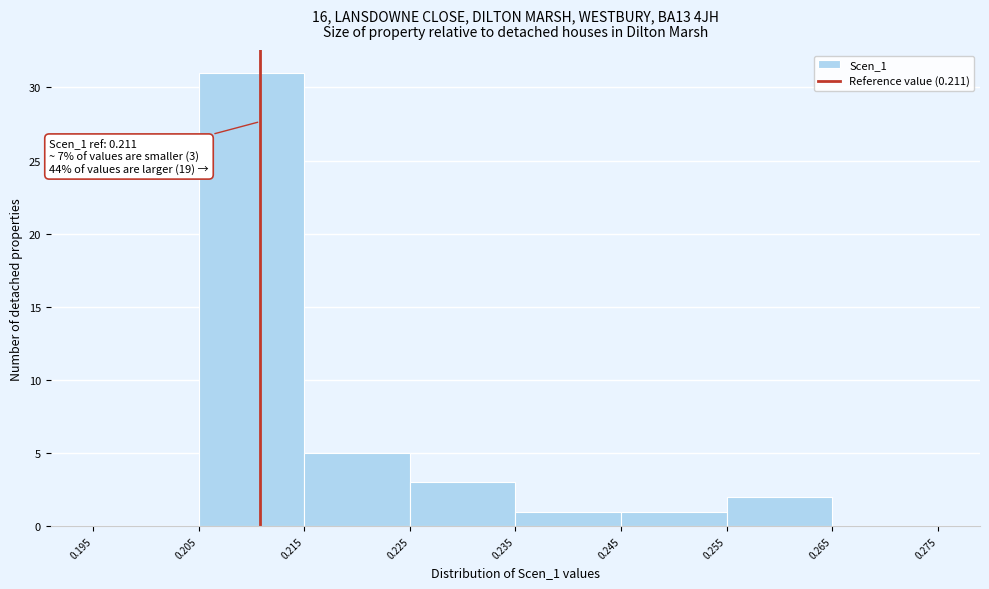

Over which range of the x-axis is the bar tallest?

0.205 to 0.215